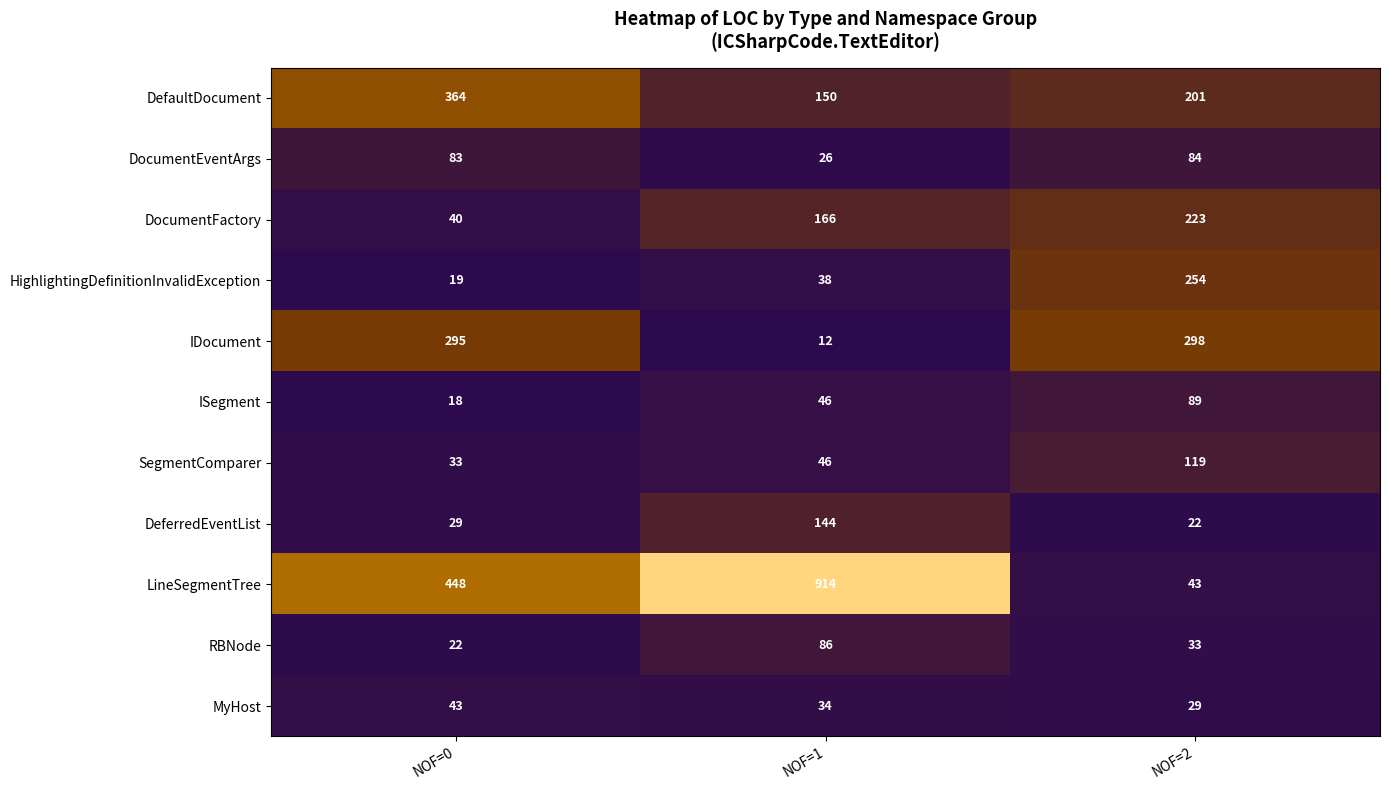

What is the total value across all series at NOF=2?

1395